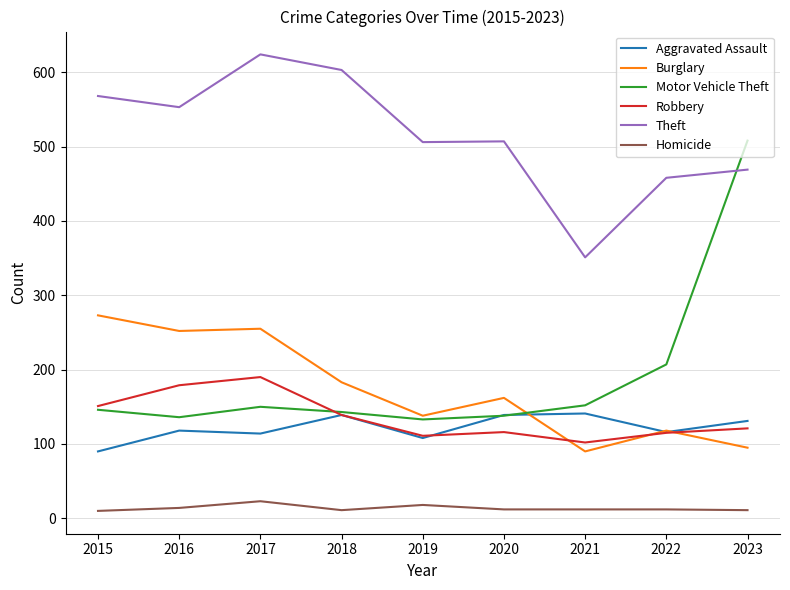

Which series has the largest total across all categories?

Theft